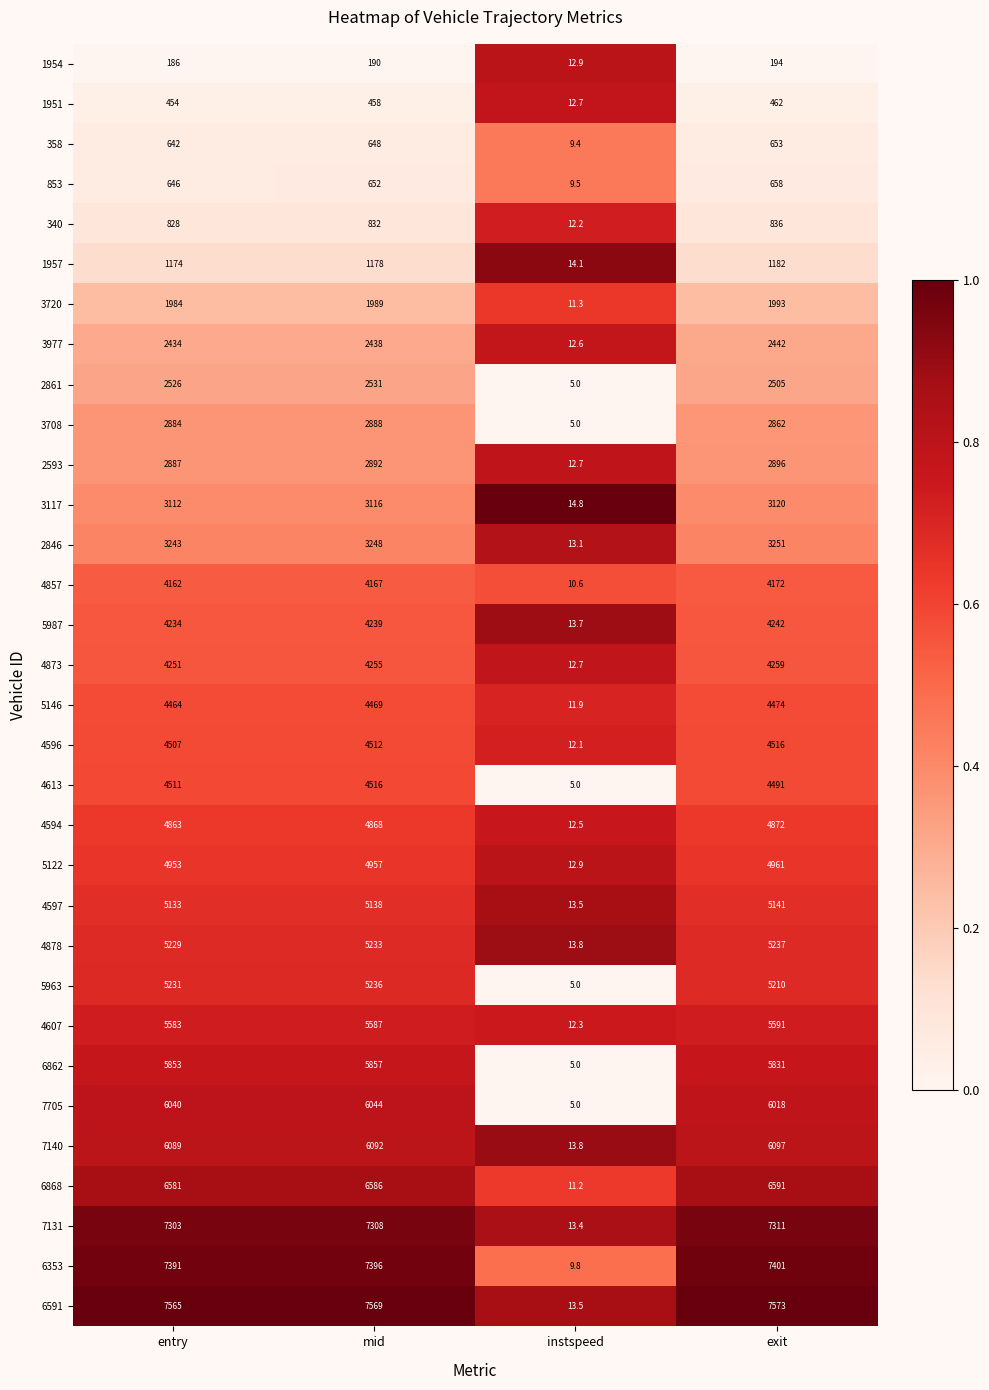

What is the sum of all 340 values?

2508.2